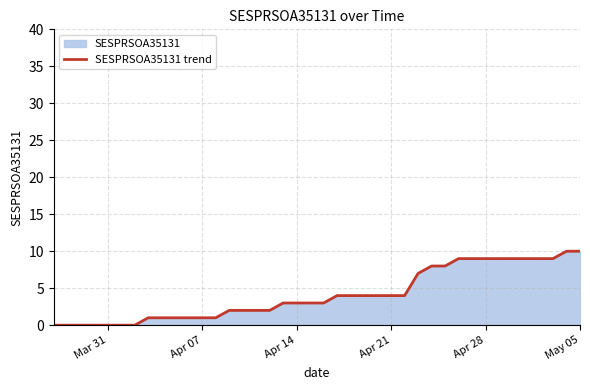

Does the chart display data point markers on the line(s)?

No